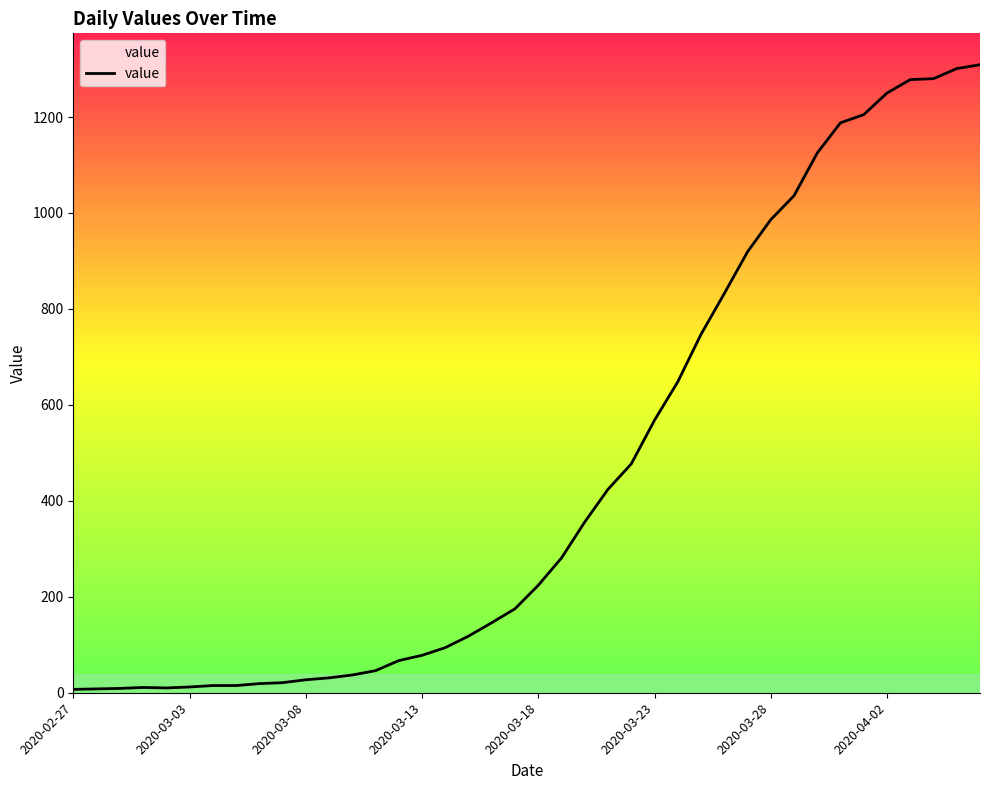

What is the maximum value shown in the chart?

1309